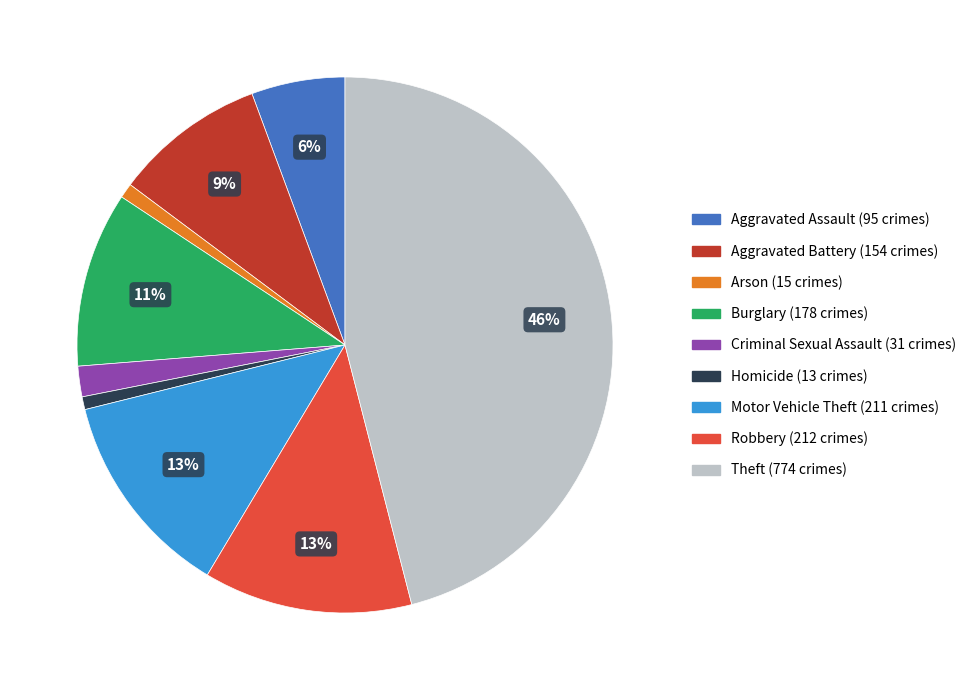

Which category has the biggest portion of the pie?

Theft